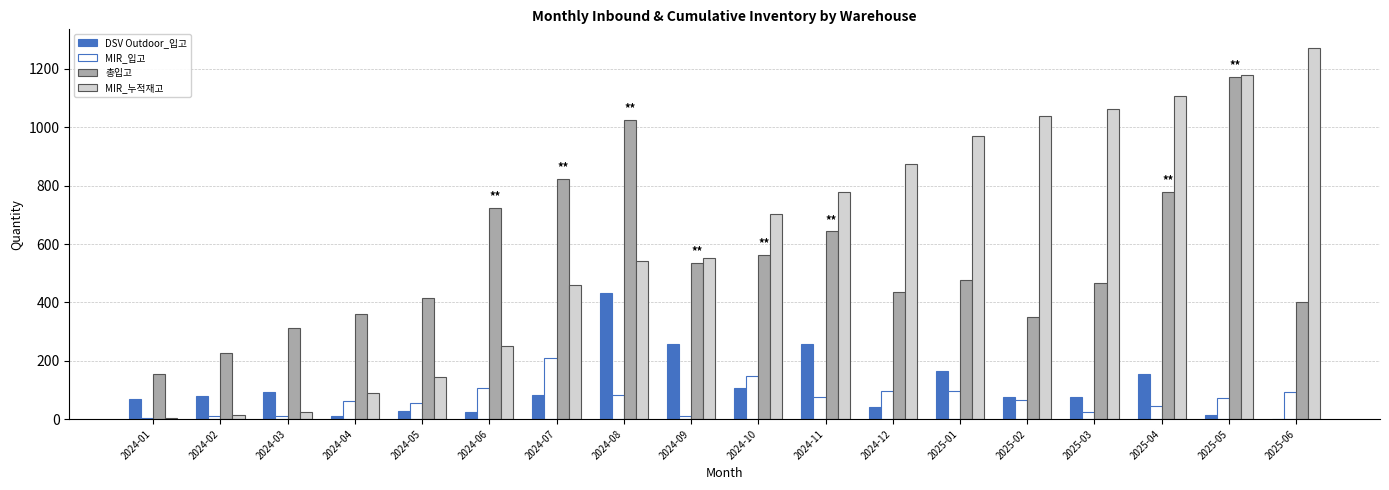

Which label corresponds to the largest value in the chart?

2025-06